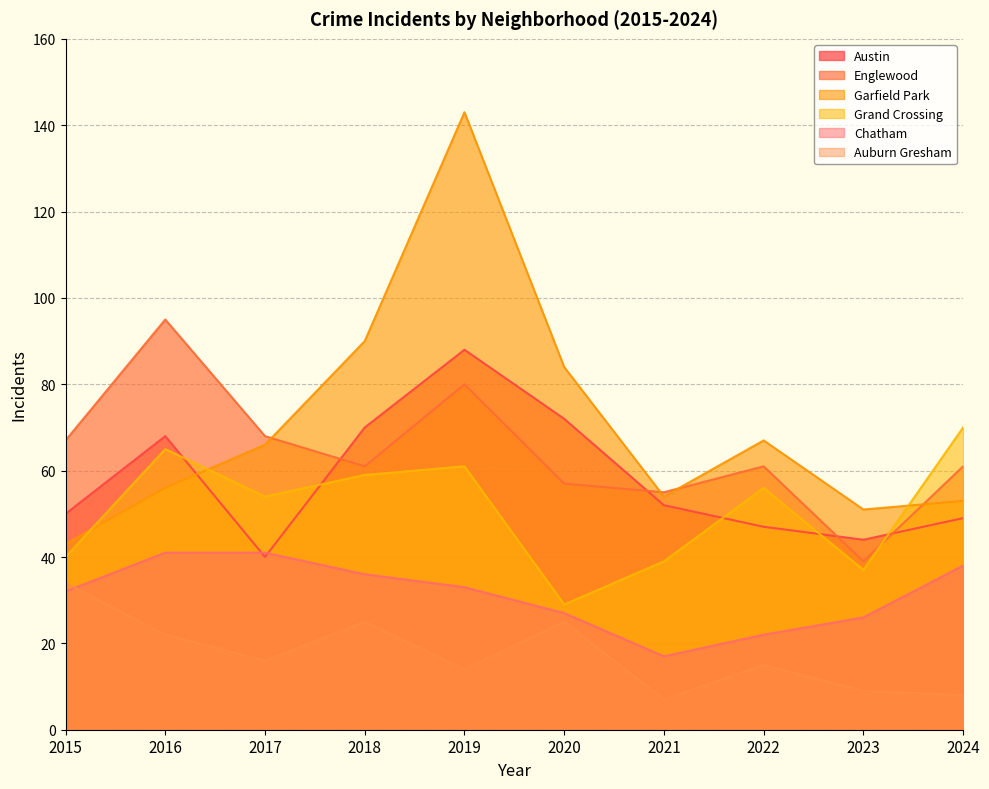

True or false: Chatham and Grand Crossing cross at least once.

False